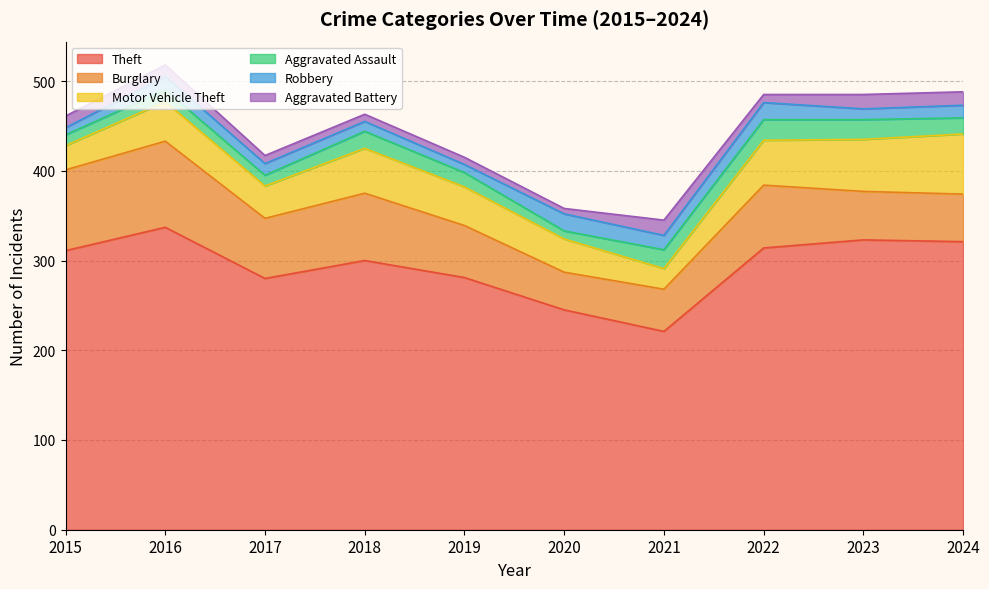

What are all the series names shown in the legend?

Theft, Burglary, Motor Vehicle Theft, Aggravated Assault, Robbery, Aggravated Battery